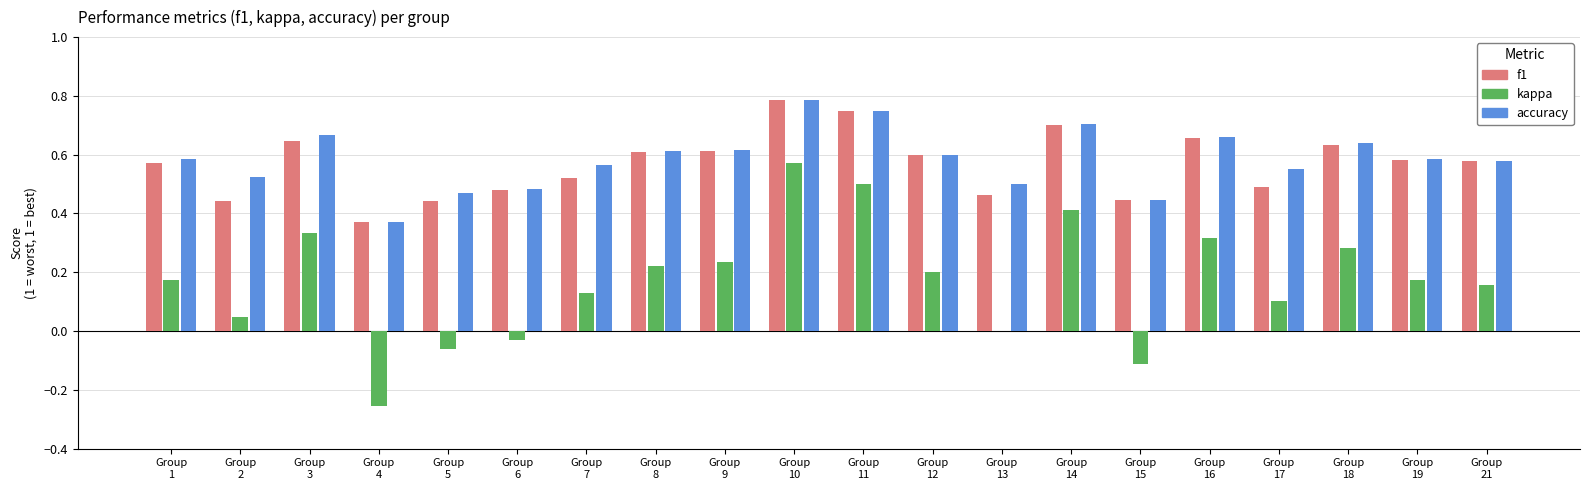

What is the sum of all f1 values?

11.4